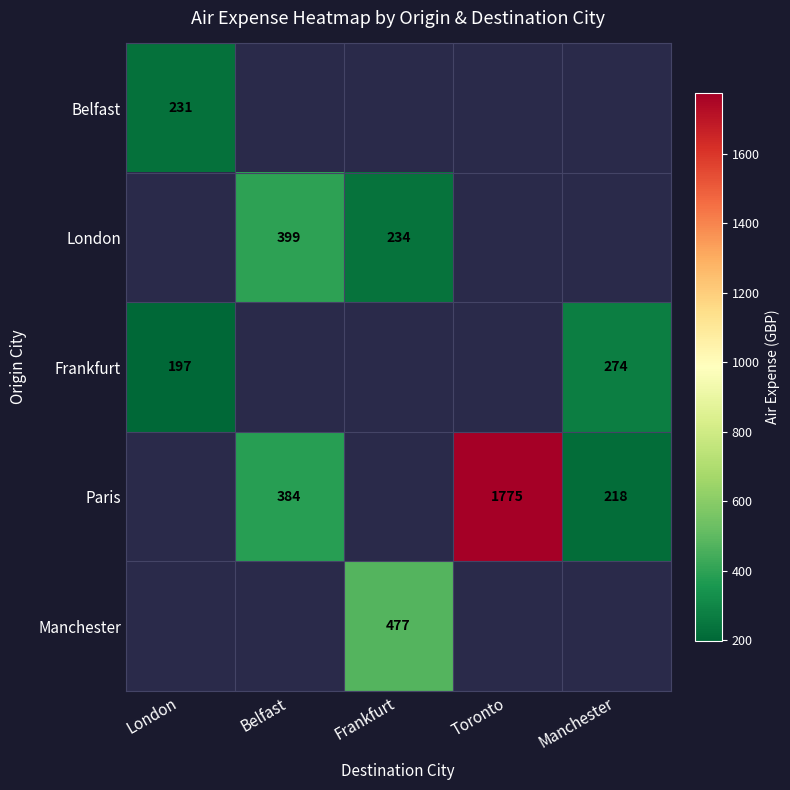

The value of Paris at Toronto is 1137.5. True or false?

False